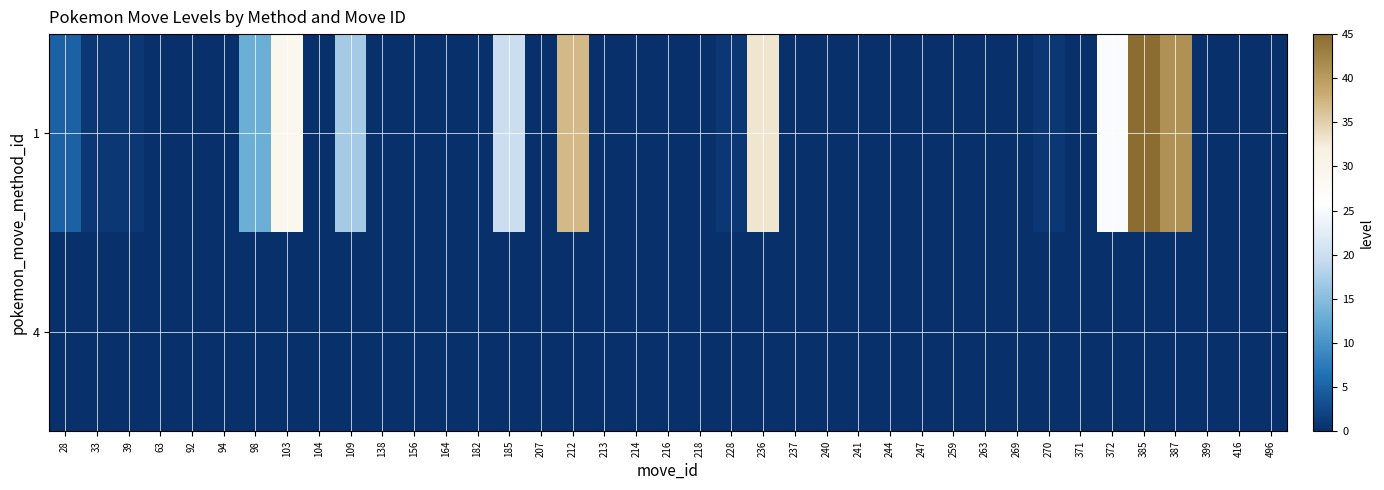

Reading left to right, list all the values displayed in this chart.

1: 28=5	33=1	39=1	63=0	92=0	94=0	98=13	103=29	104=0	109=17	138=0	156=0	164=0	182=0	185=20	207=0	212=37	213=0	214=0	216=0	218=0	228=1	236=33	237=0	240=0	241=0	244=0	247=0	259=0	263=0	269=0	270=1	371=0	372=25	385=45	387=41	399=0	416=0	496=0
4: 28=0	33=0	39=0	63=0	92=0	94=0	98=0	103=0	104=0	109=0	138=0	156=0	164=0	182=0	185=0	207=0	212=0	213=0	214=0	216=0	218=0	228=0	236=0	237=0	240=0	241=0	244=0	247=0	259=0	263=0	269=0	270=0	371=0	372=0	385=0	387=0	399=0	416=0	496=0